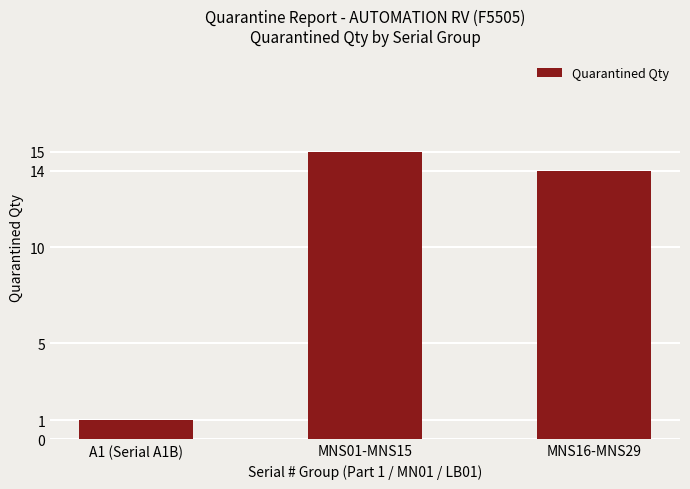

Which has a higher value, MNS16-MNS29 or A1 (Serial A1B)?

MNS16-MNS29